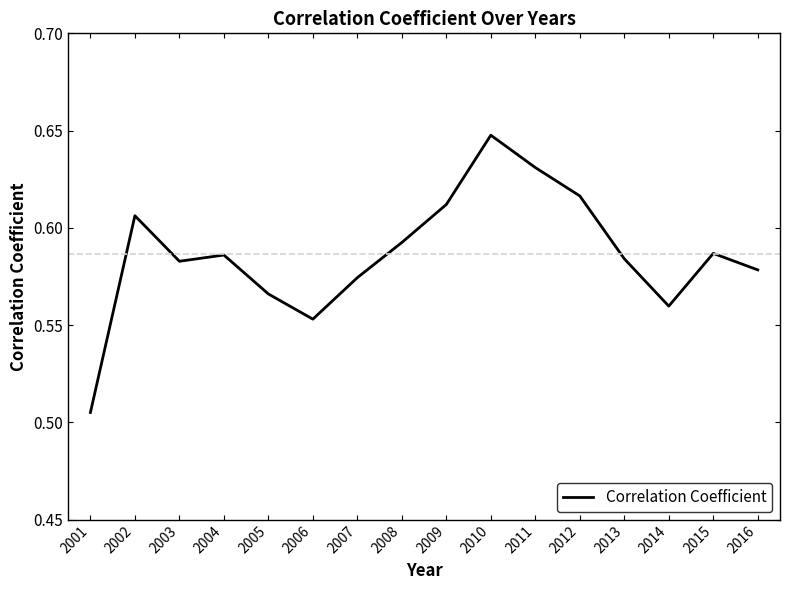

At which label is the value closest to 0?

2001